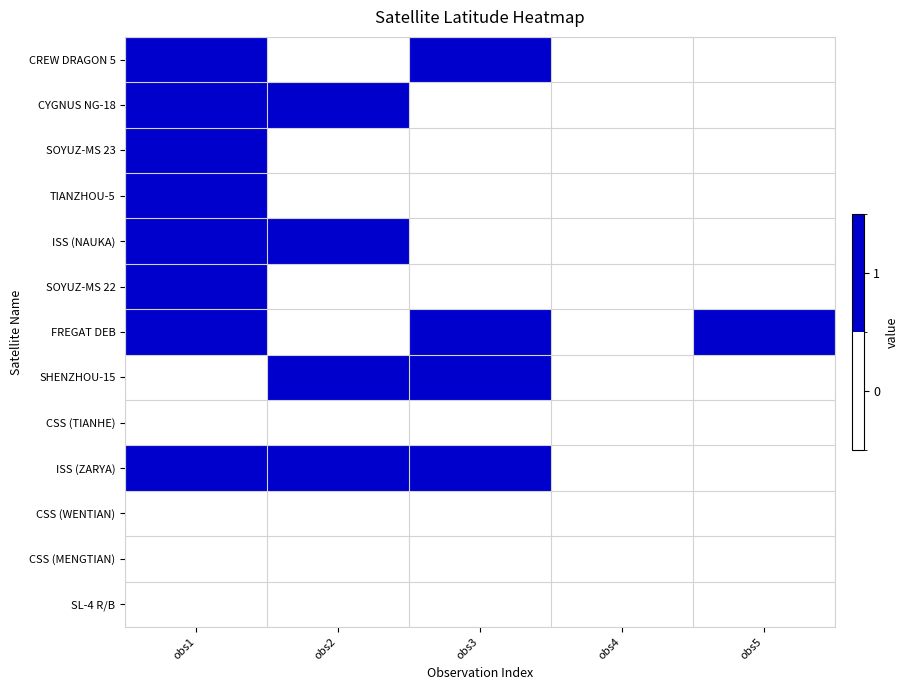

Which series has the largest total across all categories?

FREGAT DEB